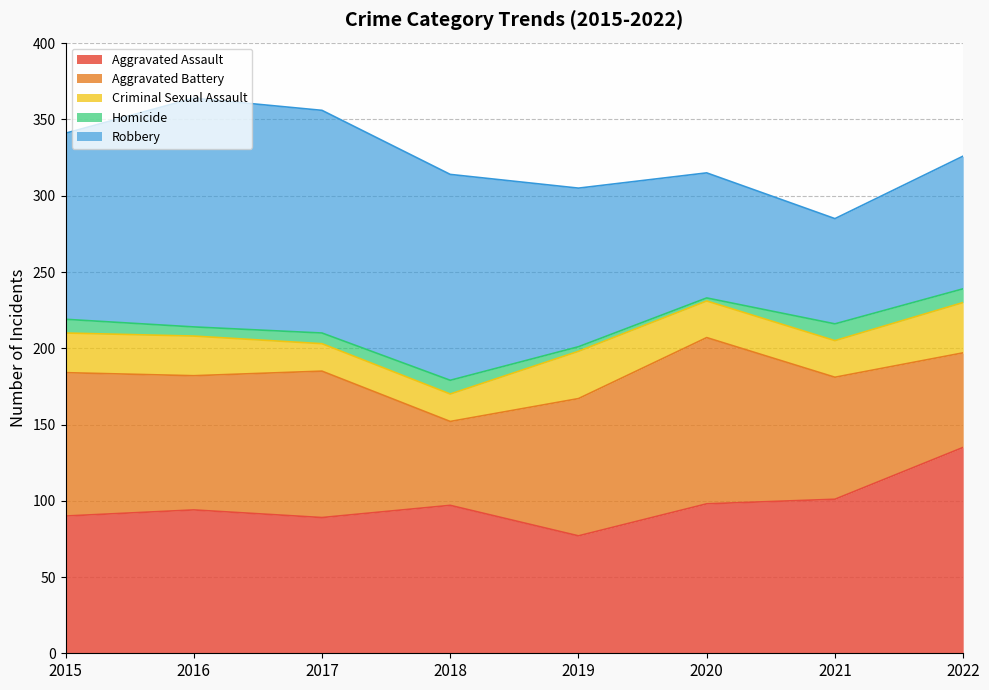

In Robbery, how many points are lower than both neighbors (excluding endpoints)?

1